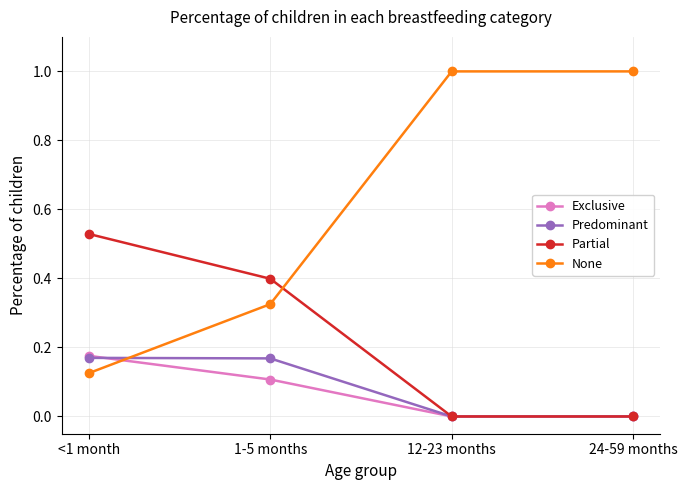

Does the chart have visible grid lines?

Yes